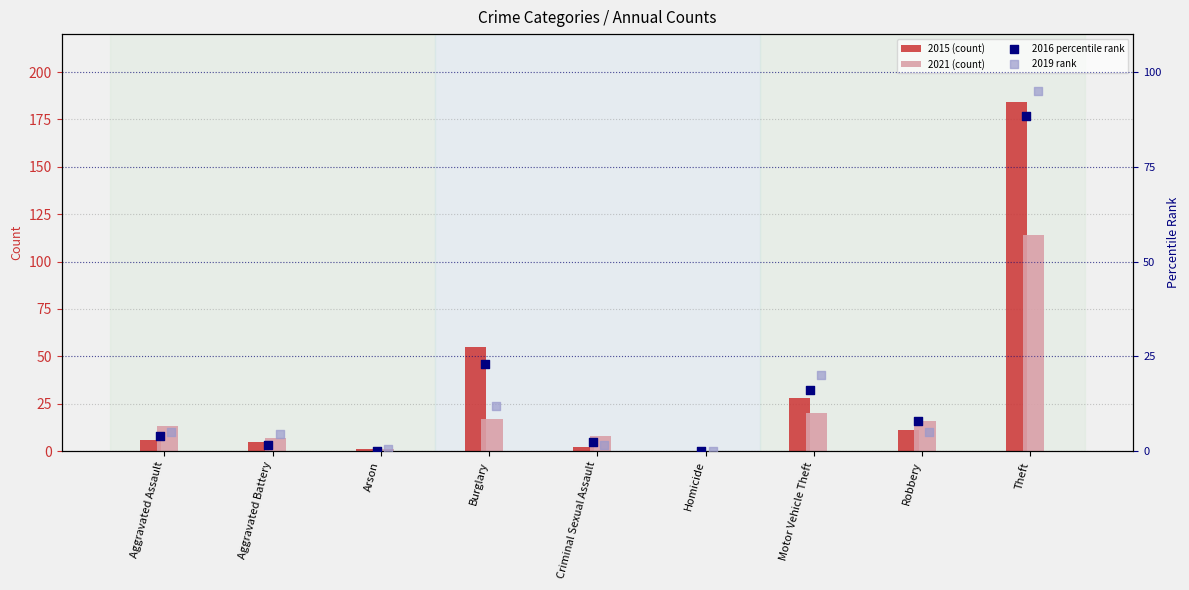

Is the value of 2021 (count) at Theft greater than the value of 2015 (count) at Aggravated Assault?

Yes